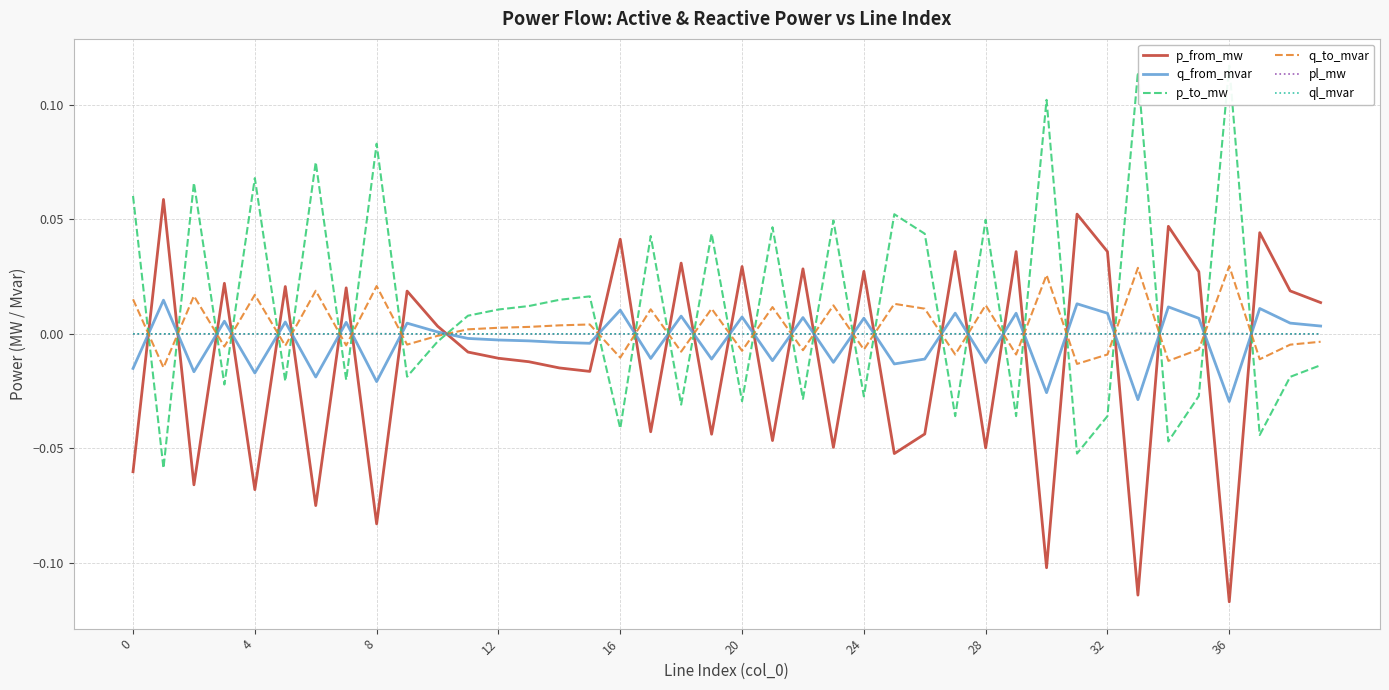

True or false: p_from_mw has a value of 0.0 at 37.

False